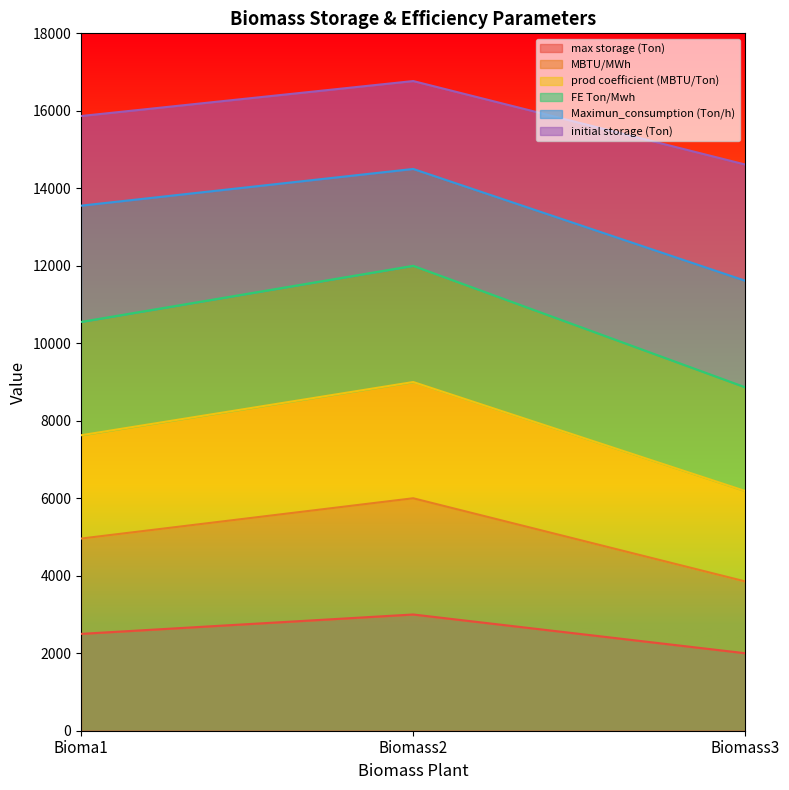

Which category has the highest value in the max storage (Ton) series?

Biomass2